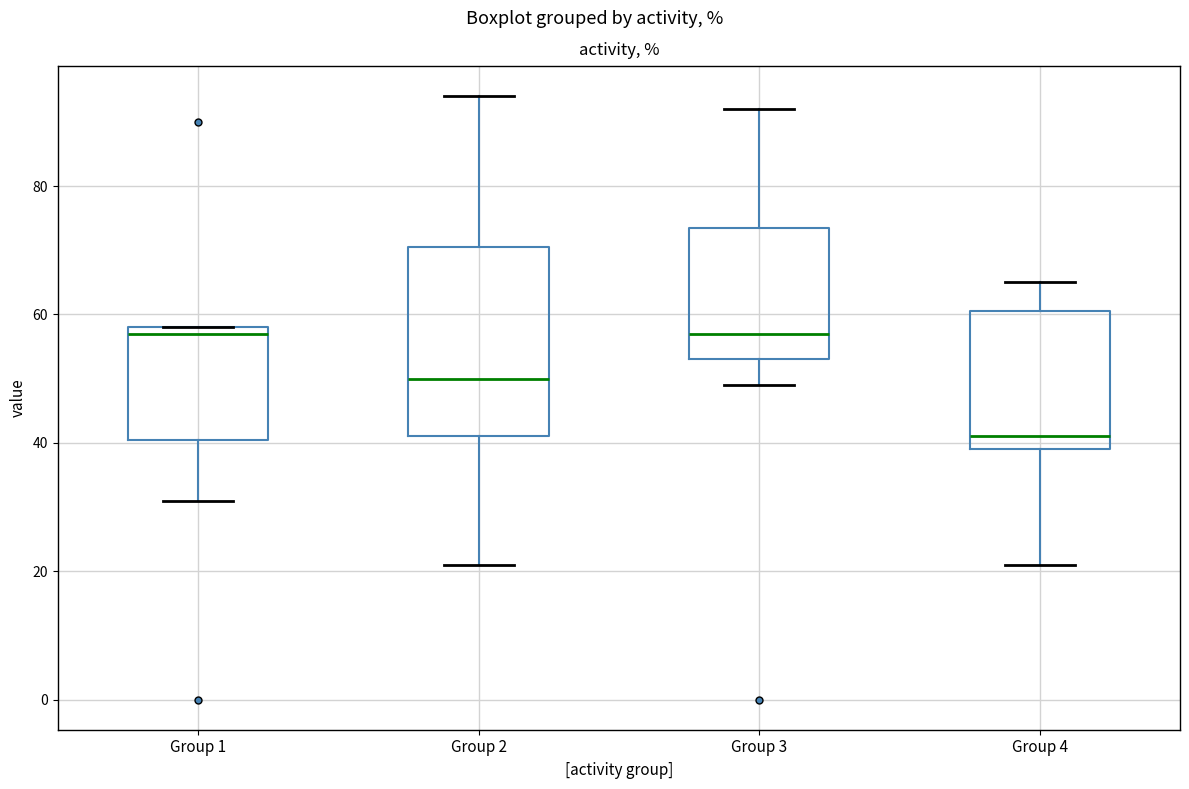

Where does the upper whisker of the box for Group 2 end on the y-axis? The values are not printed on the chart, so give them approximately, as read against the axis.

94